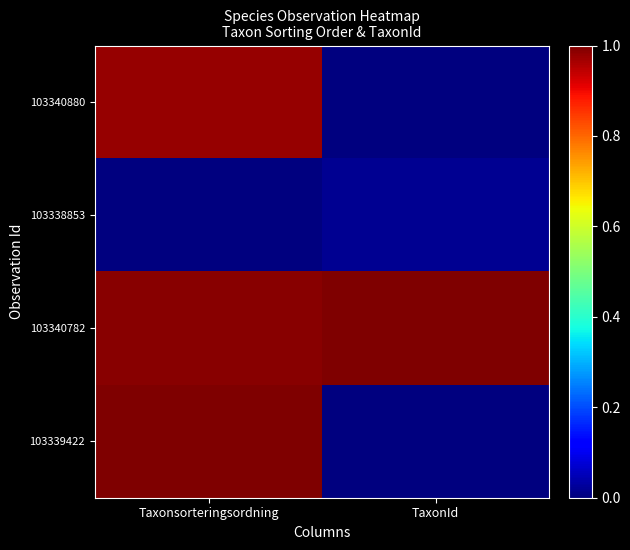

Reading left to right, extract all data points from this chart.

103340880: Taxonsorteringsordning=1.0	TaxonId=0.0
103338853: Taxonsorteringsordning=0.0	TaxonId=0.0
103340782: Taxonsorteringsordning=1.0	TaxonId=1.0
103339422: Taxonsorteringsordning=1.0	TaxonId=0.0